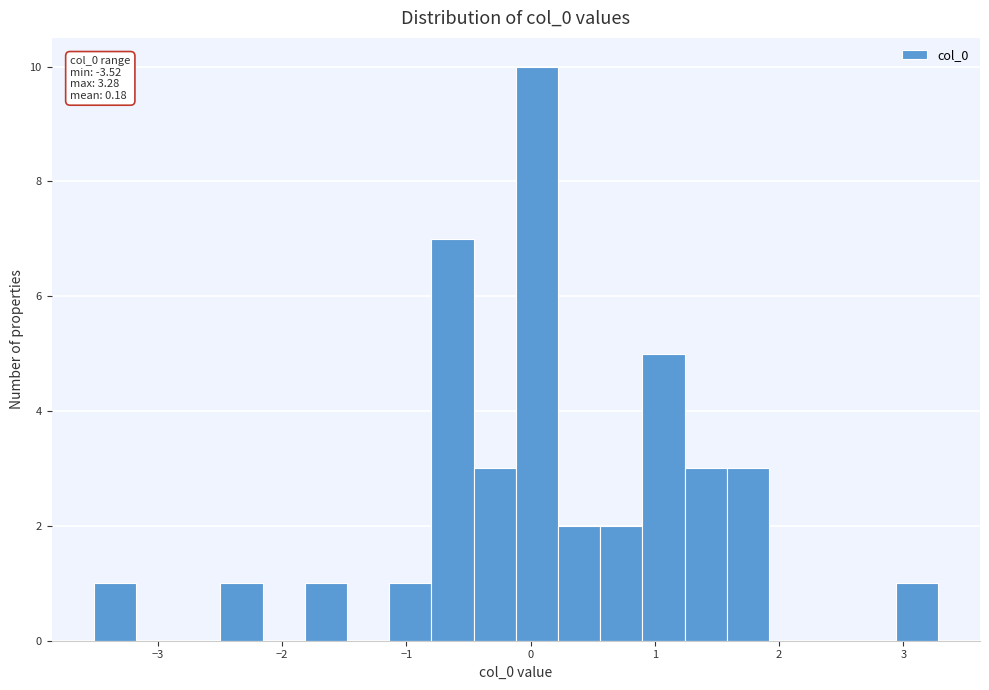

Read against the x-axis, roughly where is the centre of the tallest bar?

0.0